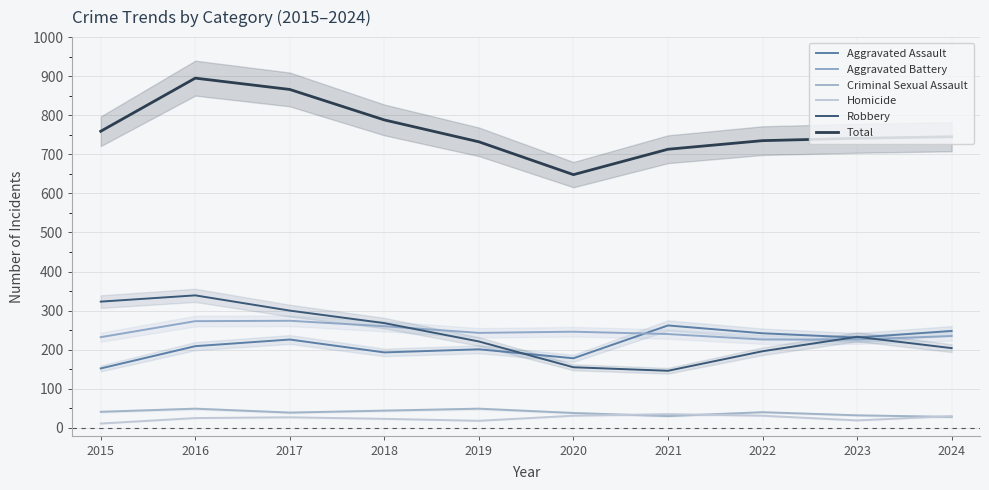

Is it true that Aggravated Assault equals 223 at 2015?

False